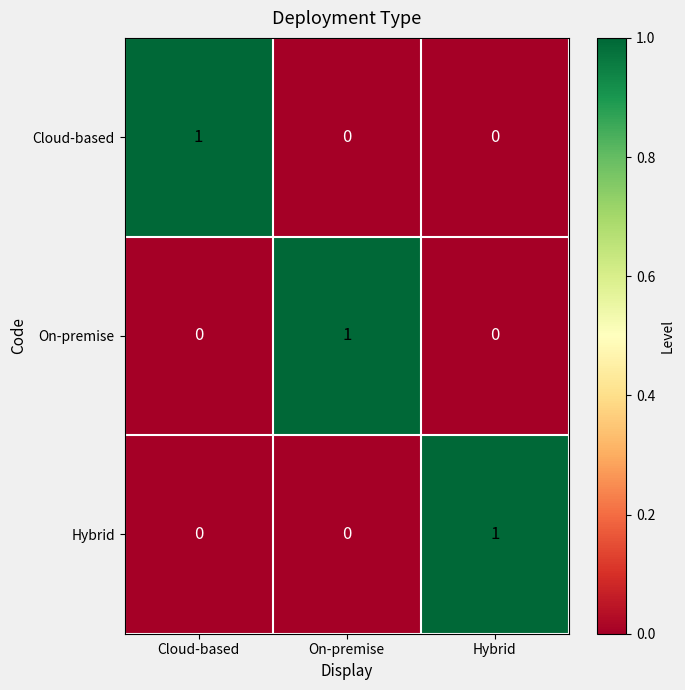

How many series are shown in this chart?

3